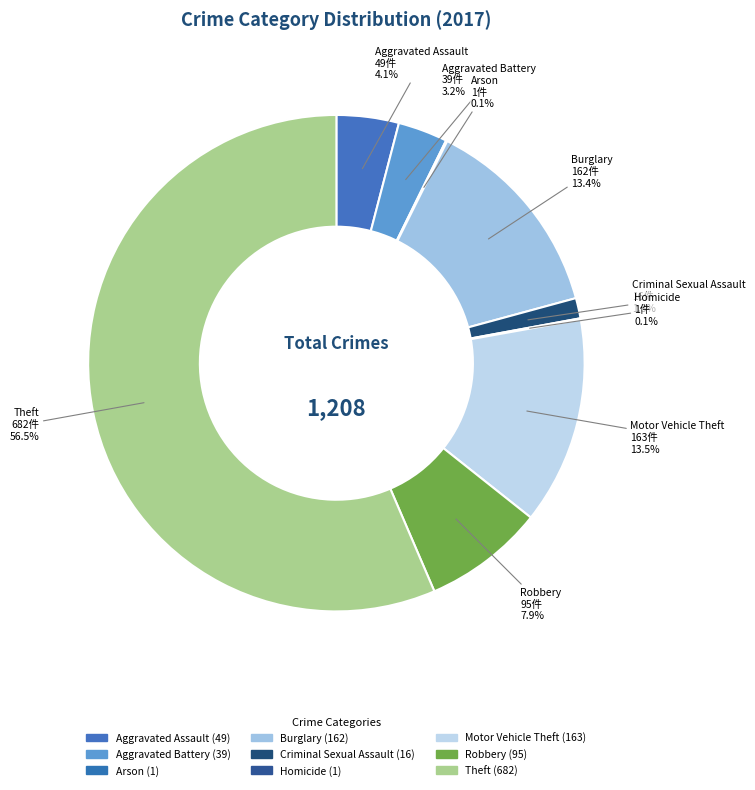

Combined, what portion of the pie is Homicide and Arson?

0.2%